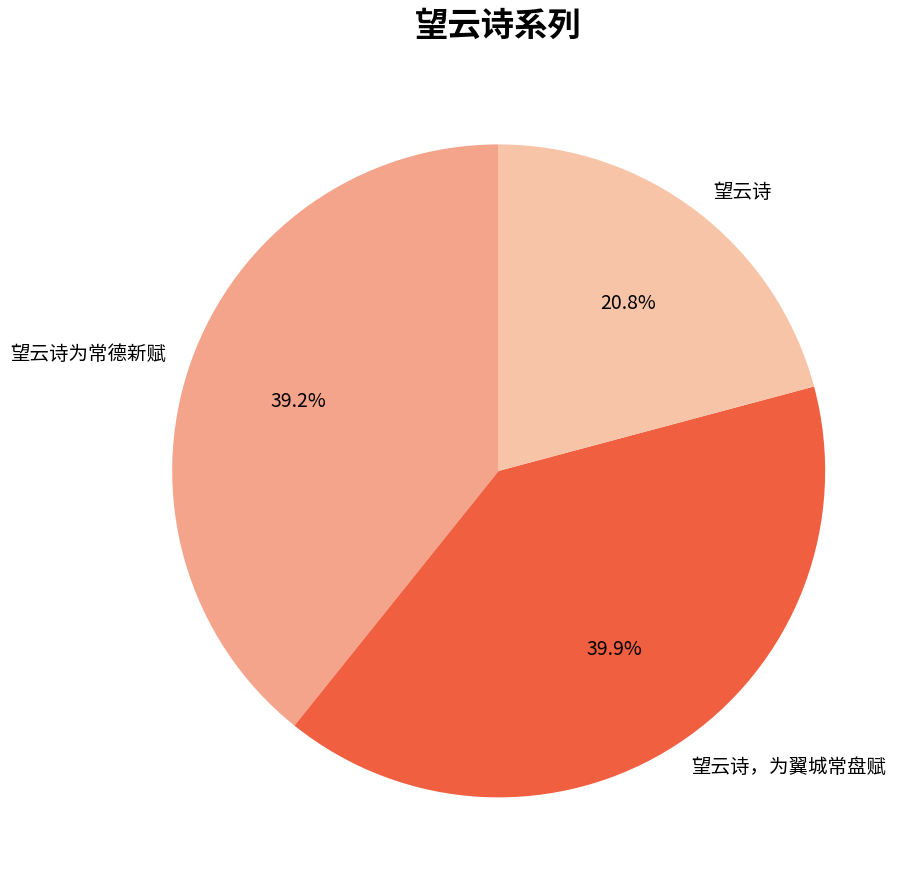

Is it true that 望云诗，为翼城常盘赋 is 32% of the pie?

False